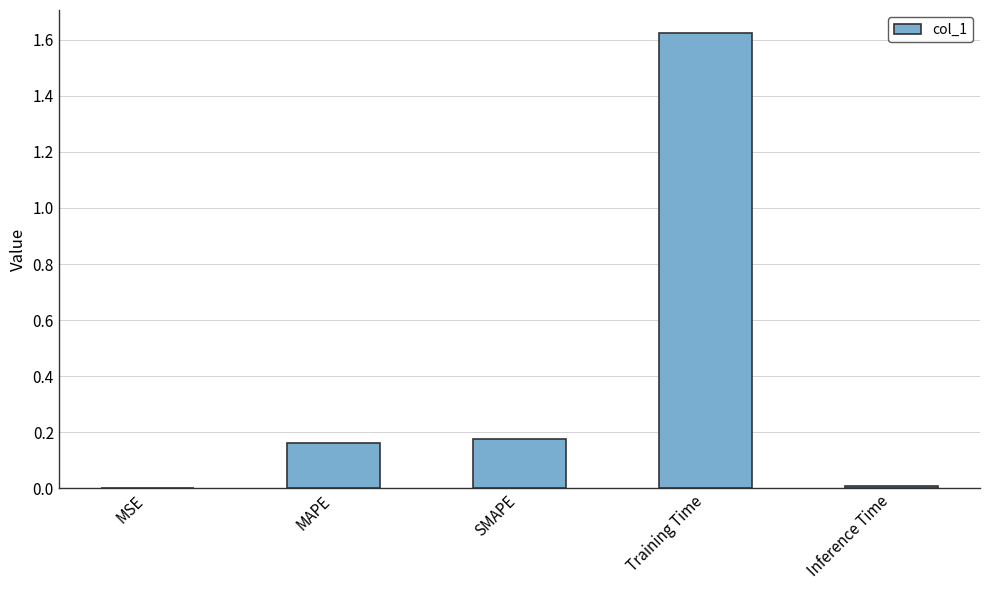

Is it true that the value at Training Time is 2.2?

False